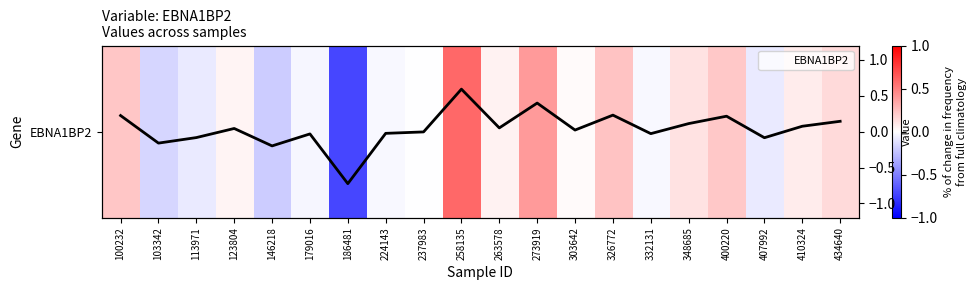

What is the lowest value of the EBNA1BP2 series?

-0.7